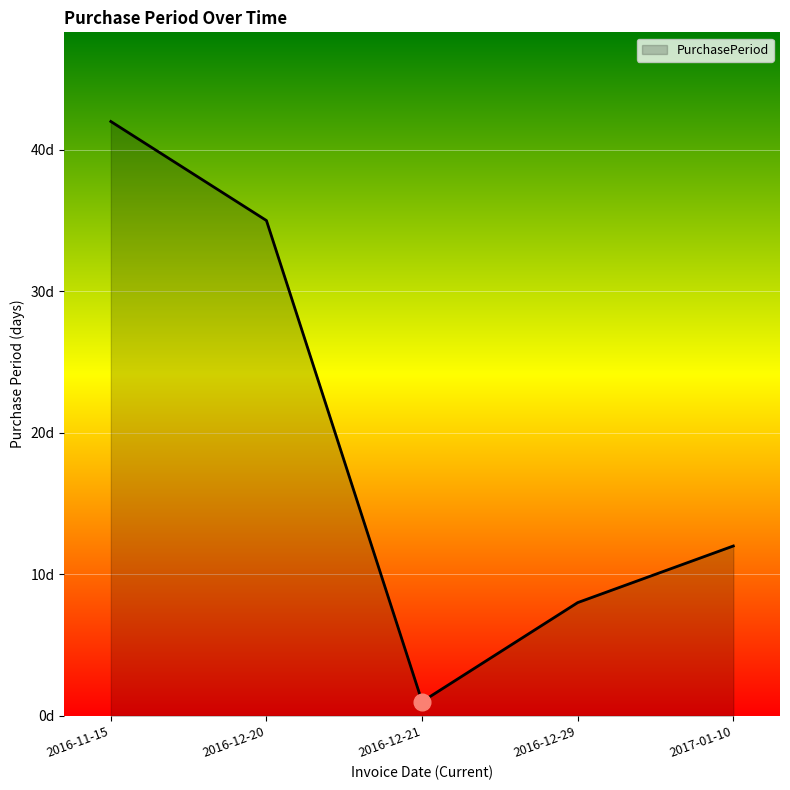

Does the chart display data point markers on the line(s)?

No